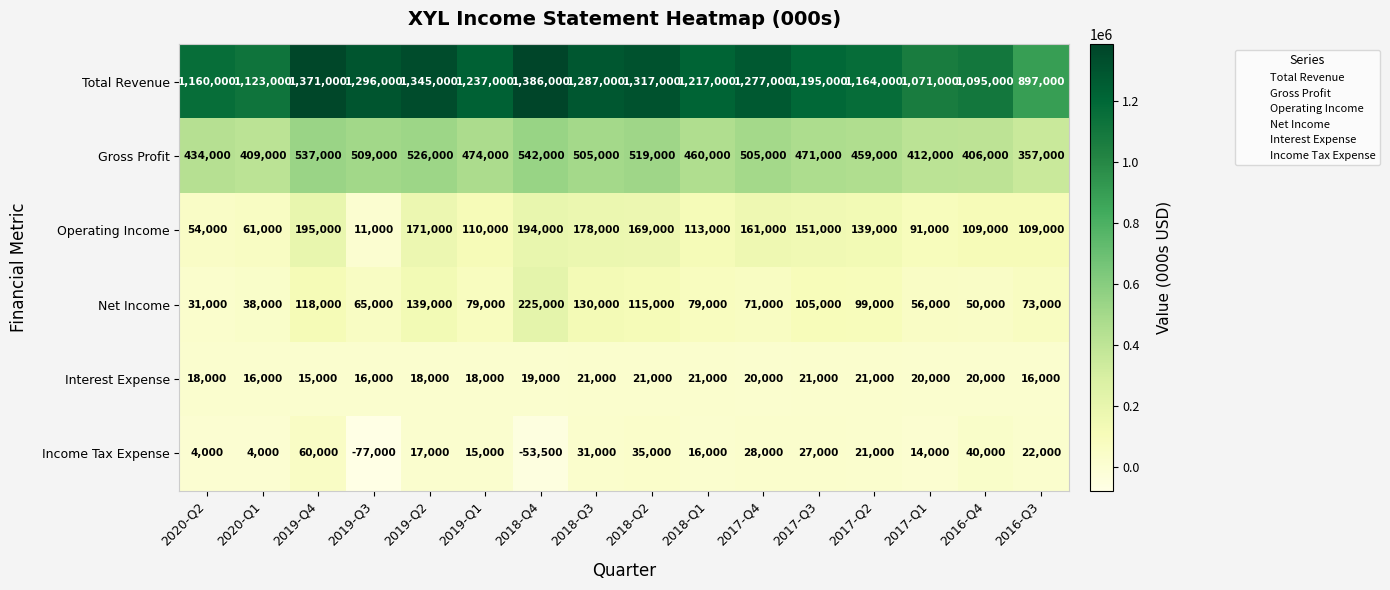

Read the Interest Expense value at 2019-Q1, to the nearest 50.

18000